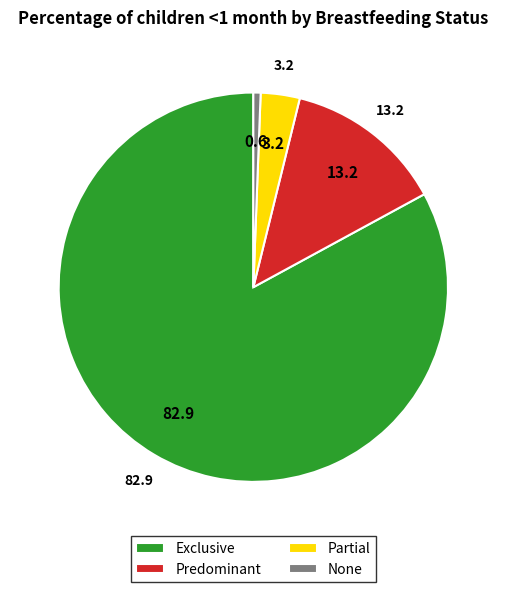

Combined, do Predominant and Exclusive account for over 50%?

Yes